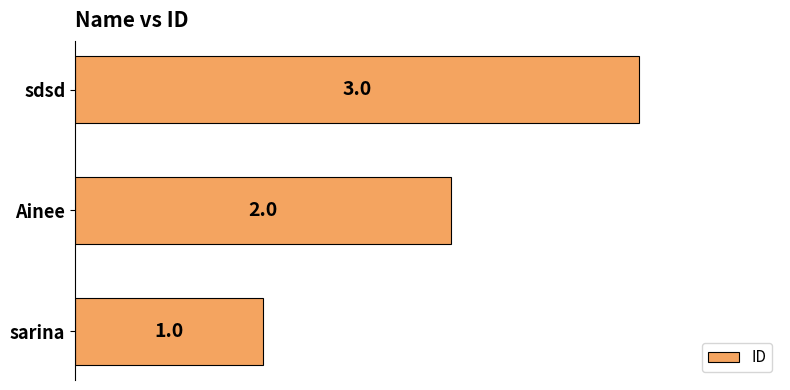

Count the values in the range 1 to 3.

3